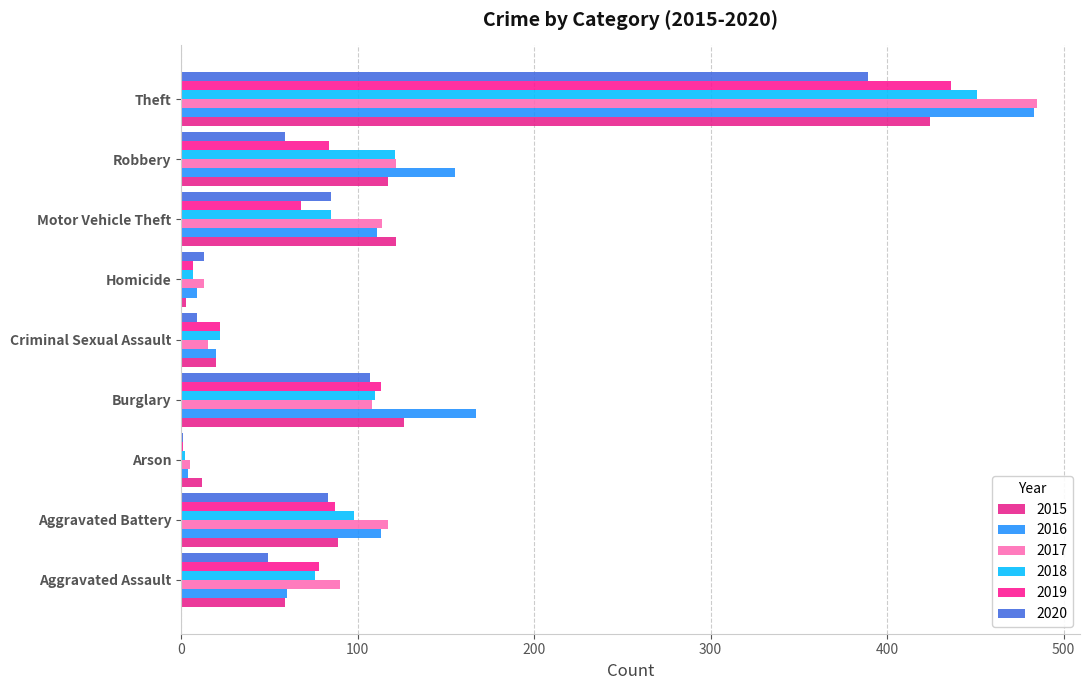

At how many categories does at least one series exceed 67?

6